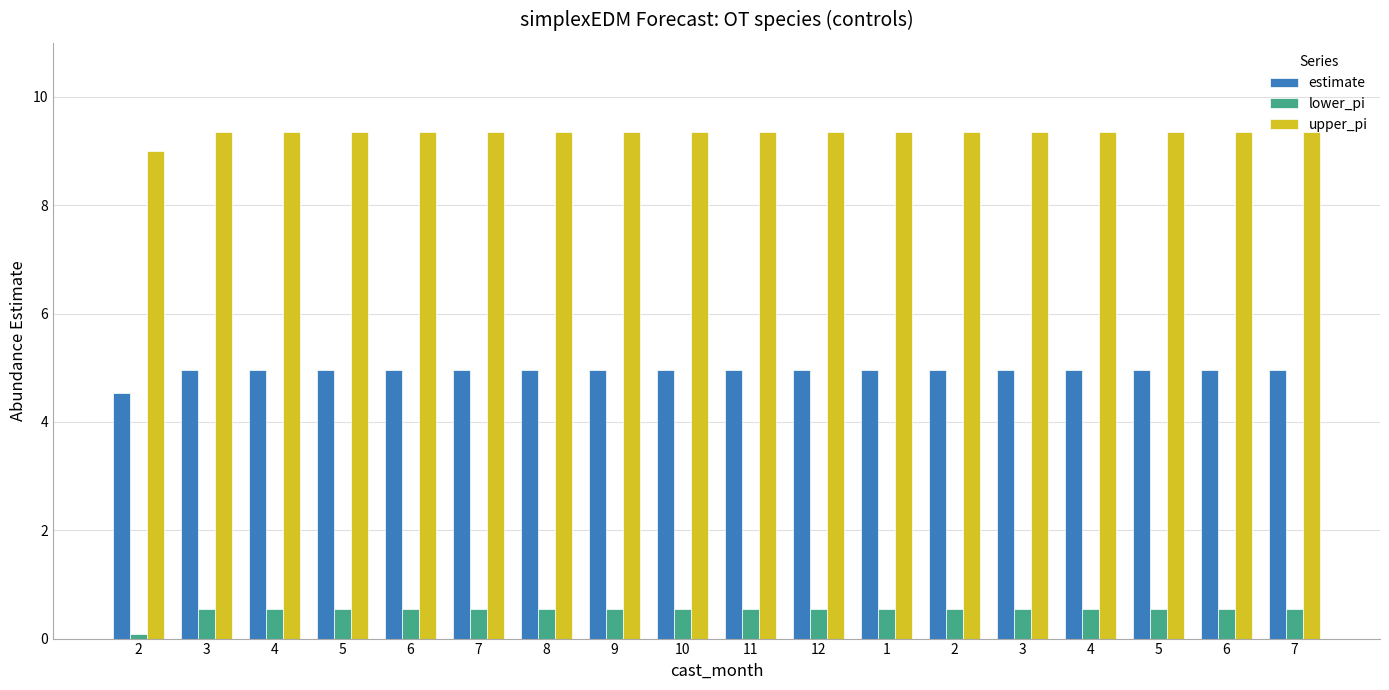

At how many categories does at least one series exceed 2?

18